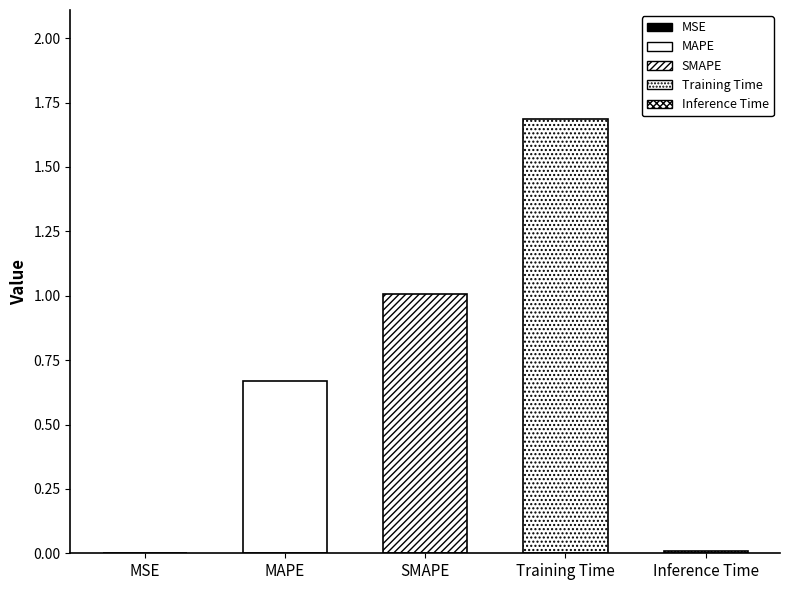

What value does the data have at Training Time?

1.7